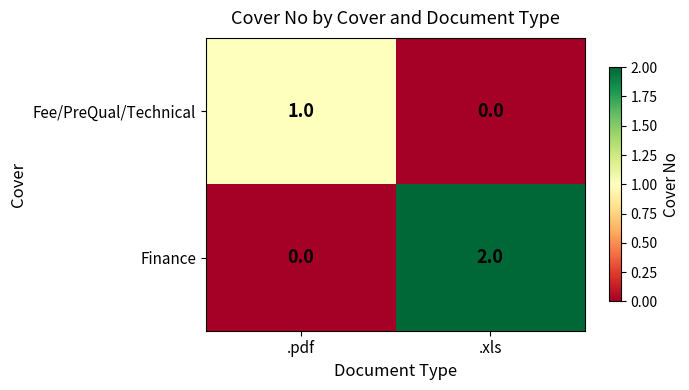

What is the maximum value shown in the chart?

2